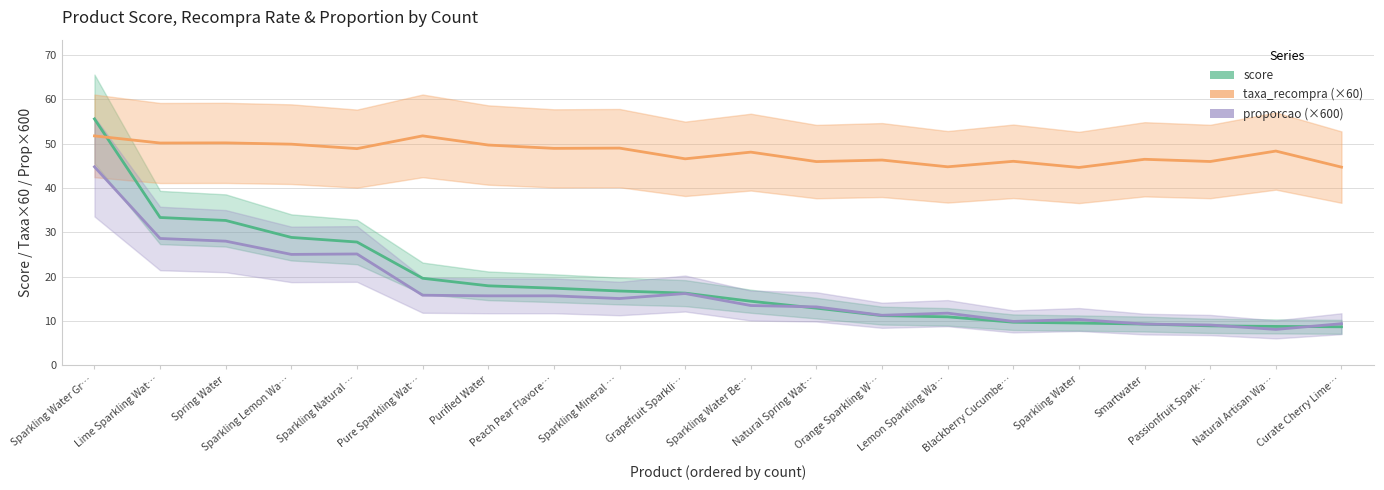

At which label does score first exceed 16?

Sparkling Water Gr…